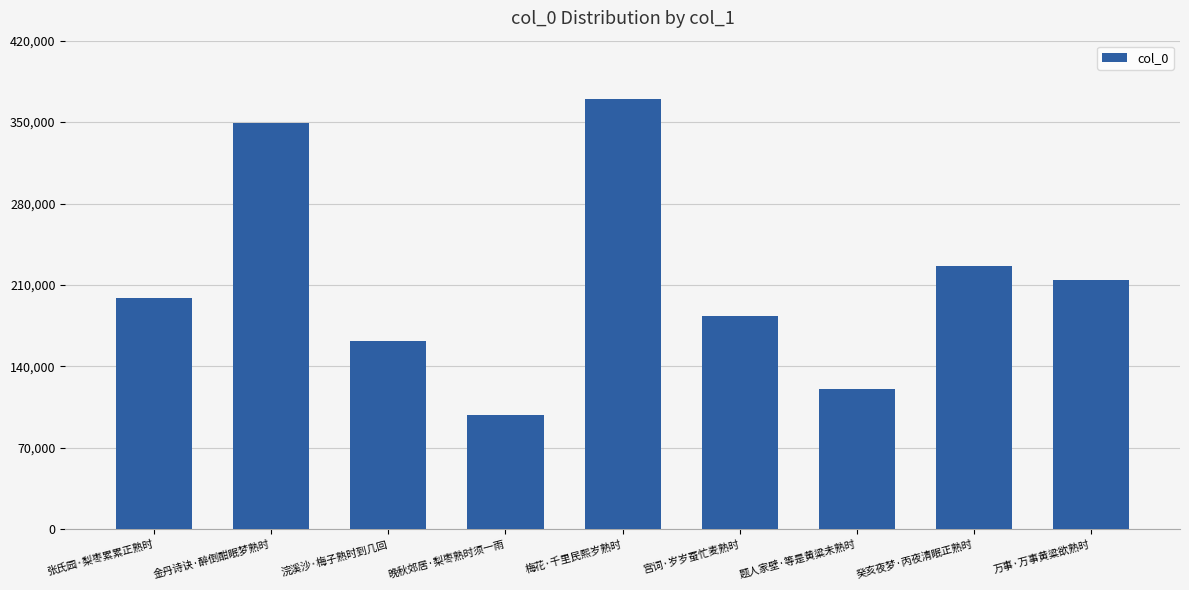

Reading left to right, list all the values displayed in this chart.

198979	349346	161770	98334	370114	183684	120416	226626	214286